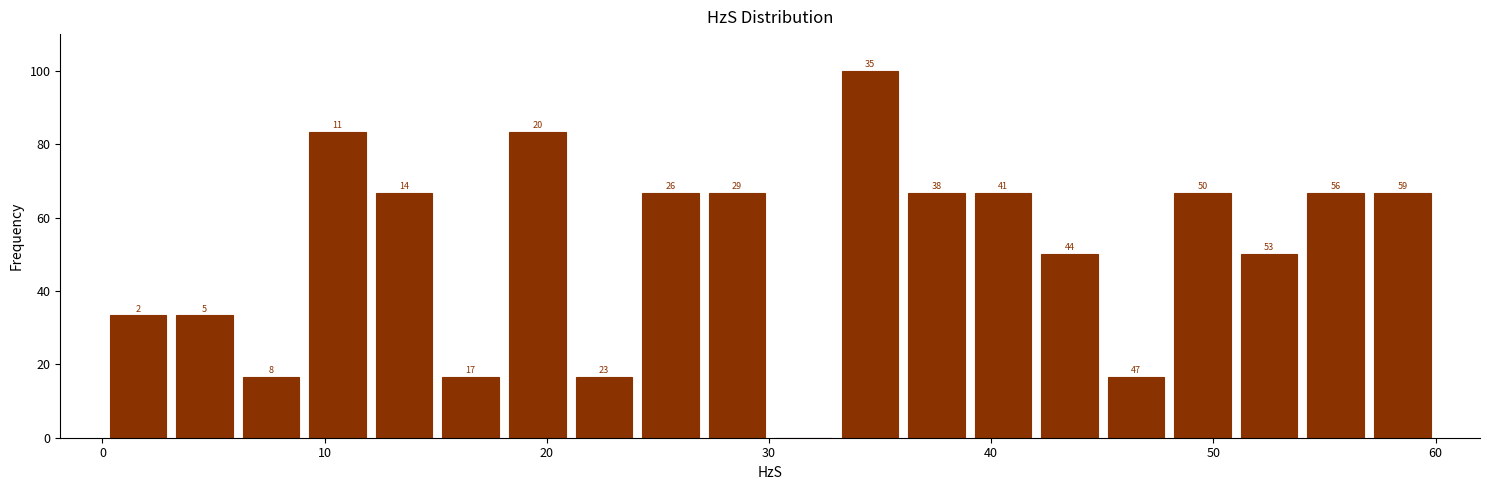

Read against the x-axis, roughly where is the centre of the tallest bar?

35